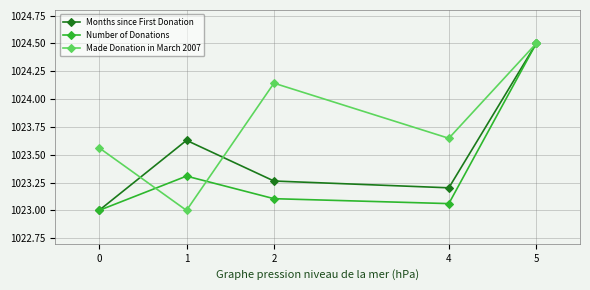

At which category is the sum across all series the highest?

5